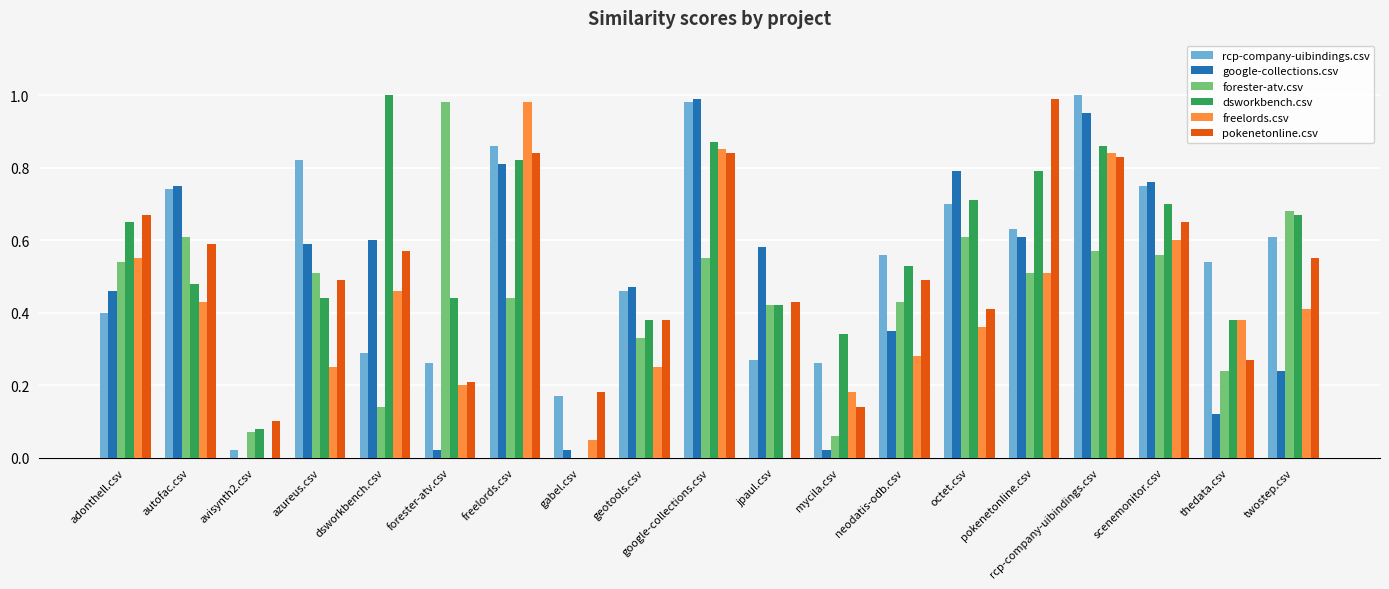

Which series changed the most between geotools.csv and mycila.csv?

google-collections.csv